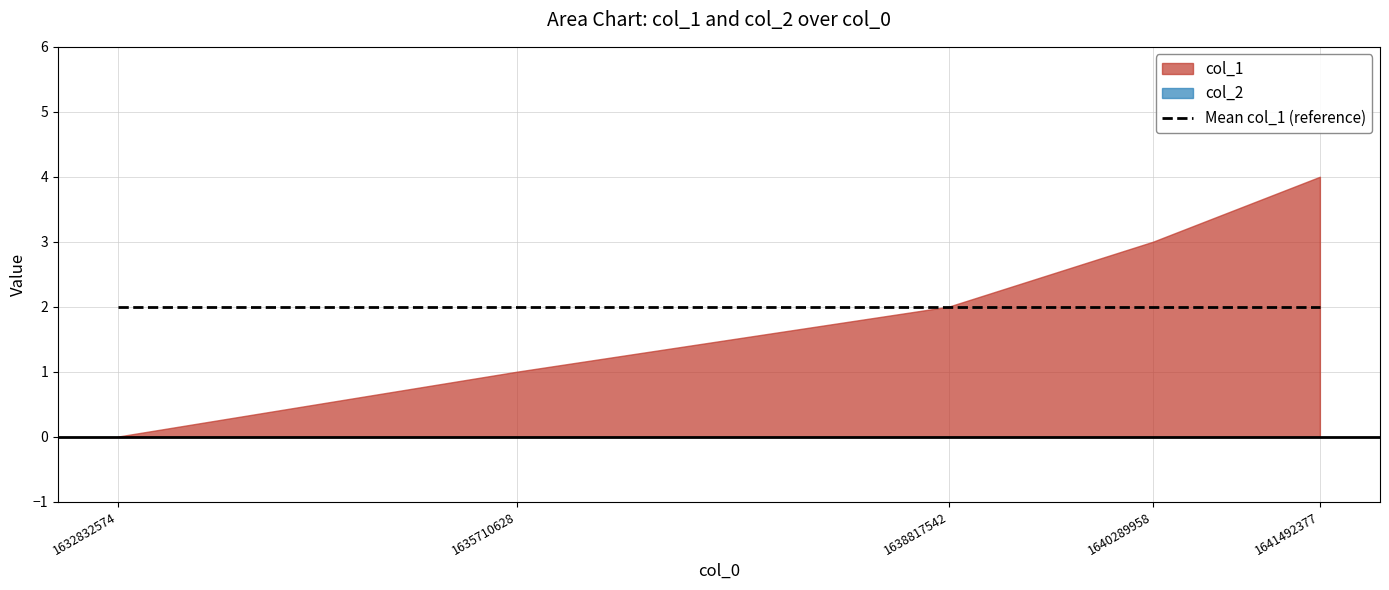

True or false: col_2 and col_1 cross at least once.

False